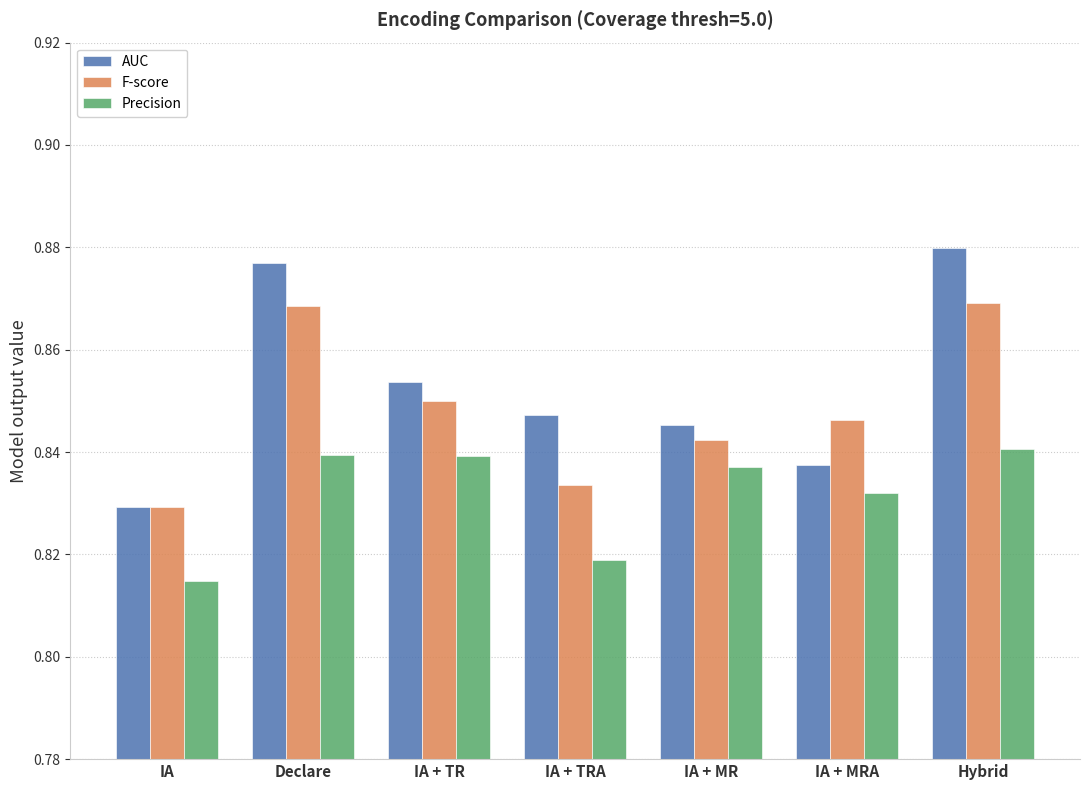

Rank the series by their maximum value, from lowest to highest.

Precision, F-score, AUC